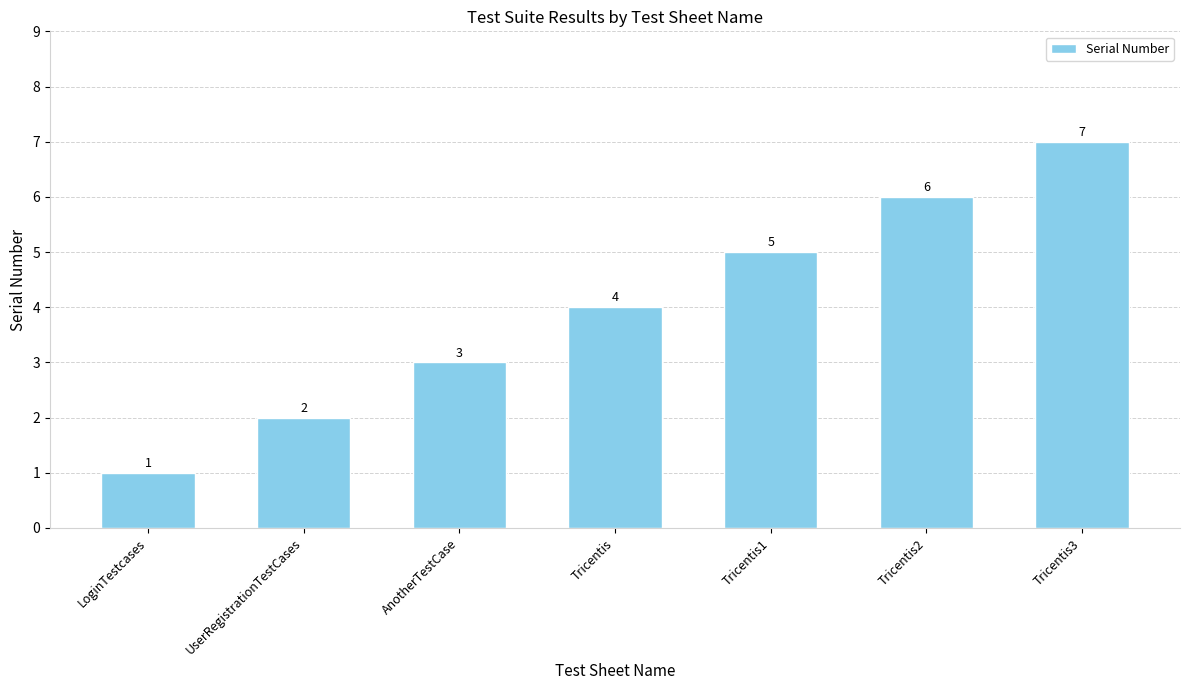

The chart shows a value of 9 at Tricentis1. True or false?

False